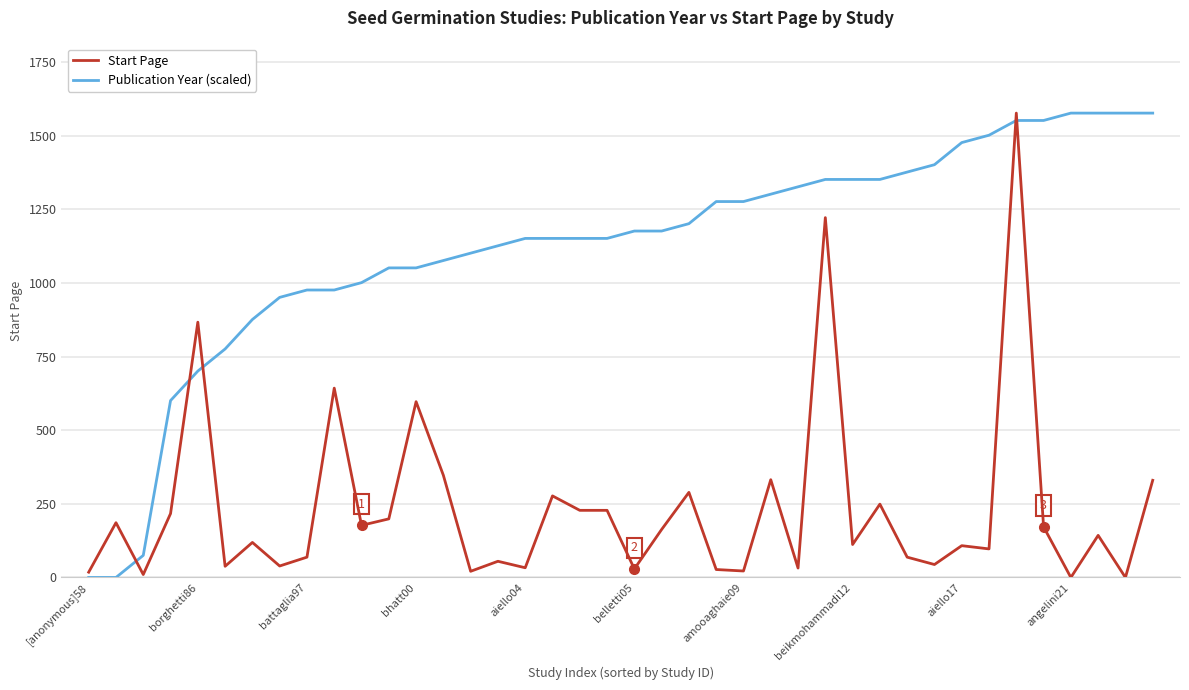

Rank the series by their average value, from lowest to highest.

Start Page, Publication Year (scaled)